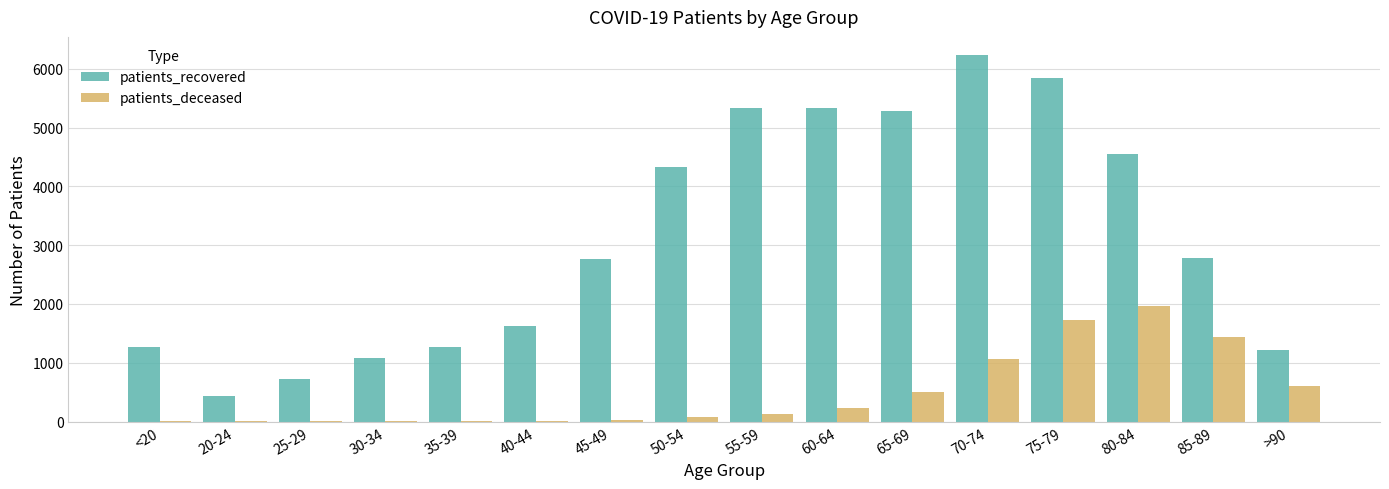

At which label is patients_deceased closest to 979?

70-74